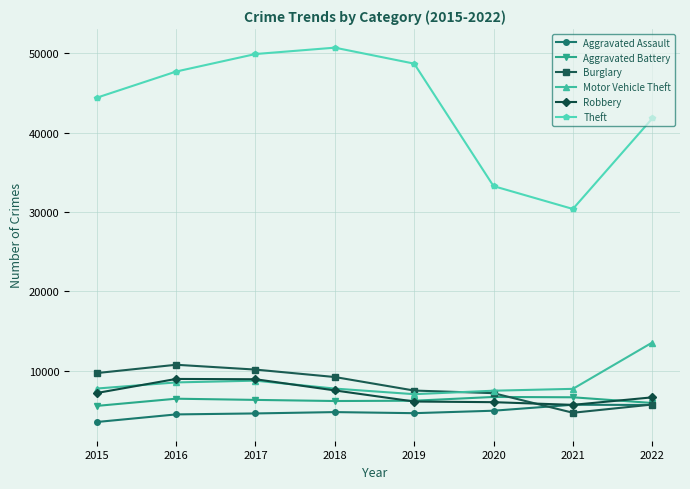

True or false: Motor Vehicle Theft and Theft intersect in this chart.

False